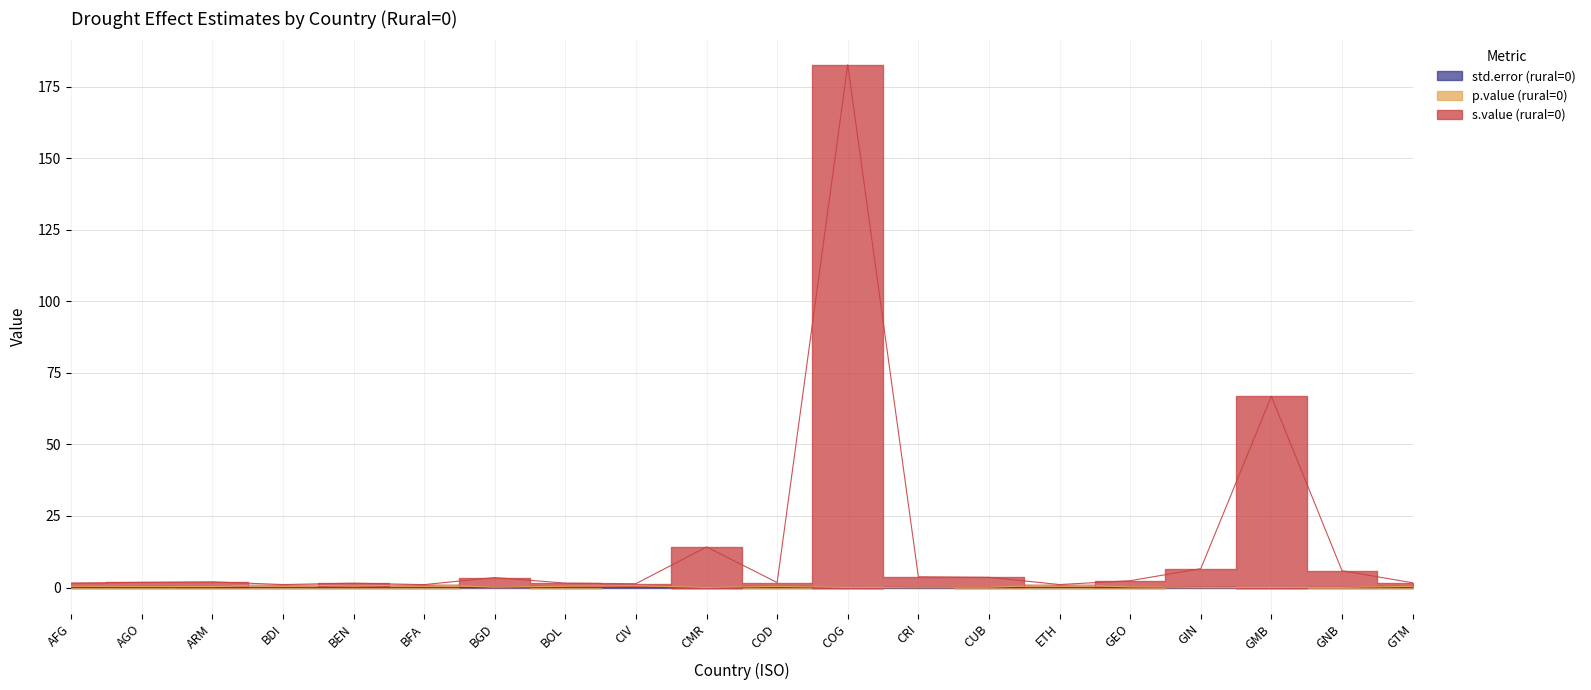

Reading left to right, extract all data points from this chart.

std.error (rural=0): 0.0	0.0	0.0	0.0	0.0	0.0	0.0	0.0	0.0	0.0	0.0	0.0	0.0	0.0	0.0	0.0	0.0	0.0	0.0	0.0
p.value (rural=0): 0.5	0.4	0.3	0.9	0.5	1.0	0.1	0.5	0.6	0.0	0.4	0.0	0.1	0.1	0.9	0.2	0.0	0.0	0.0	0.4
s.value (rural=0): 1.6	1.8	2.0	1.0	1.5	1.0	3.5	1.5	1.3	14.2	1.7	182.6	3.8	3.6	1.0	2.4	6.6	66.8	5.9	1.7